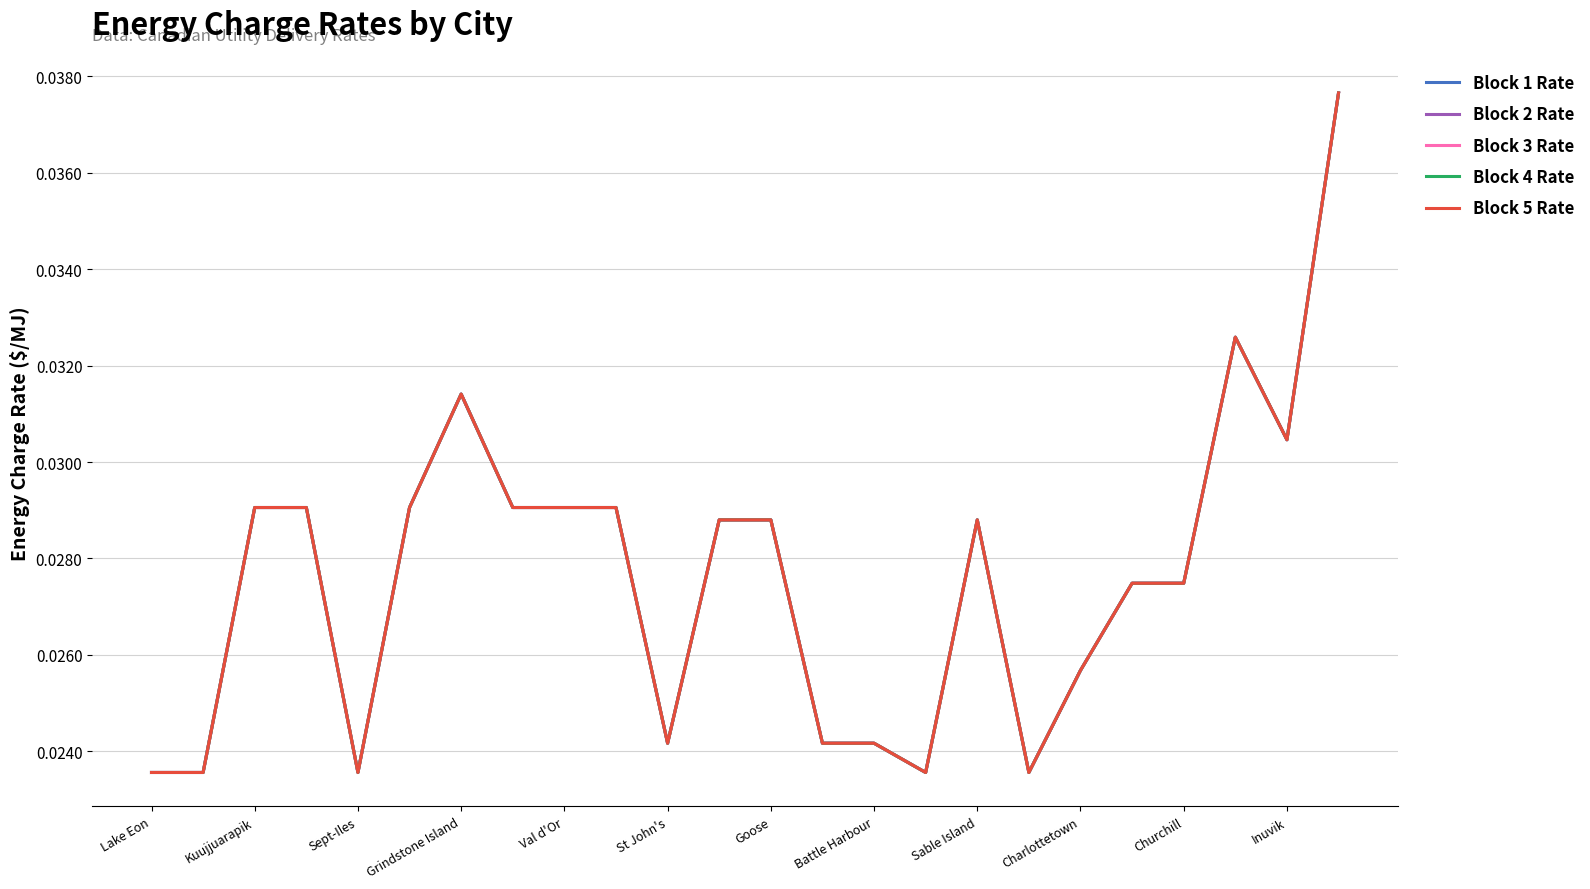

At how many categories does at least one series exceed 0?

24